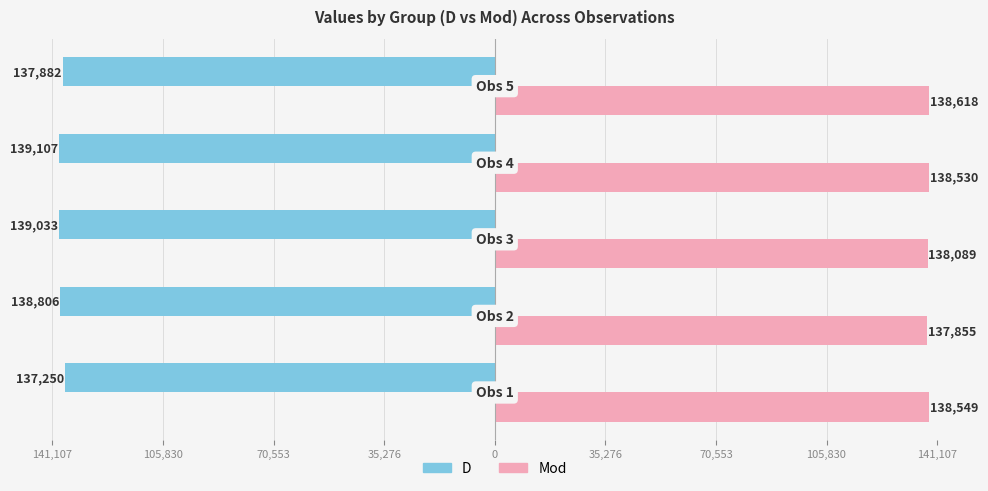

What are all the series names shown in the legend?

D, Mod